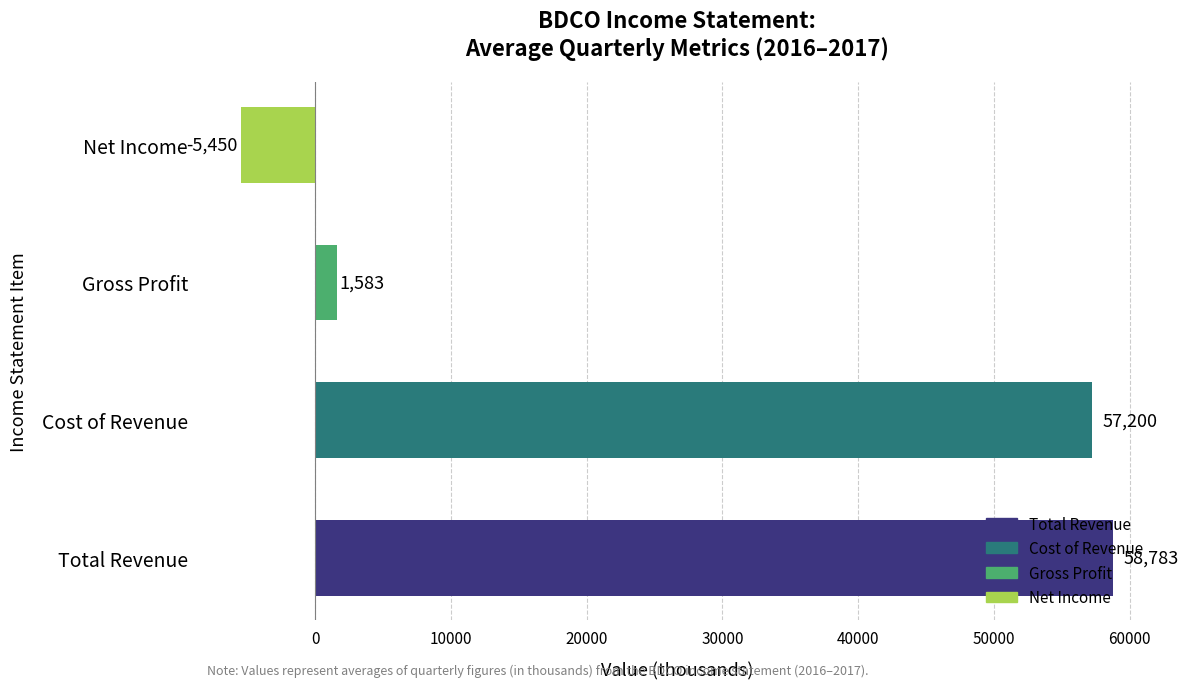

At which label is the value closest to 26666?

Gross Profit